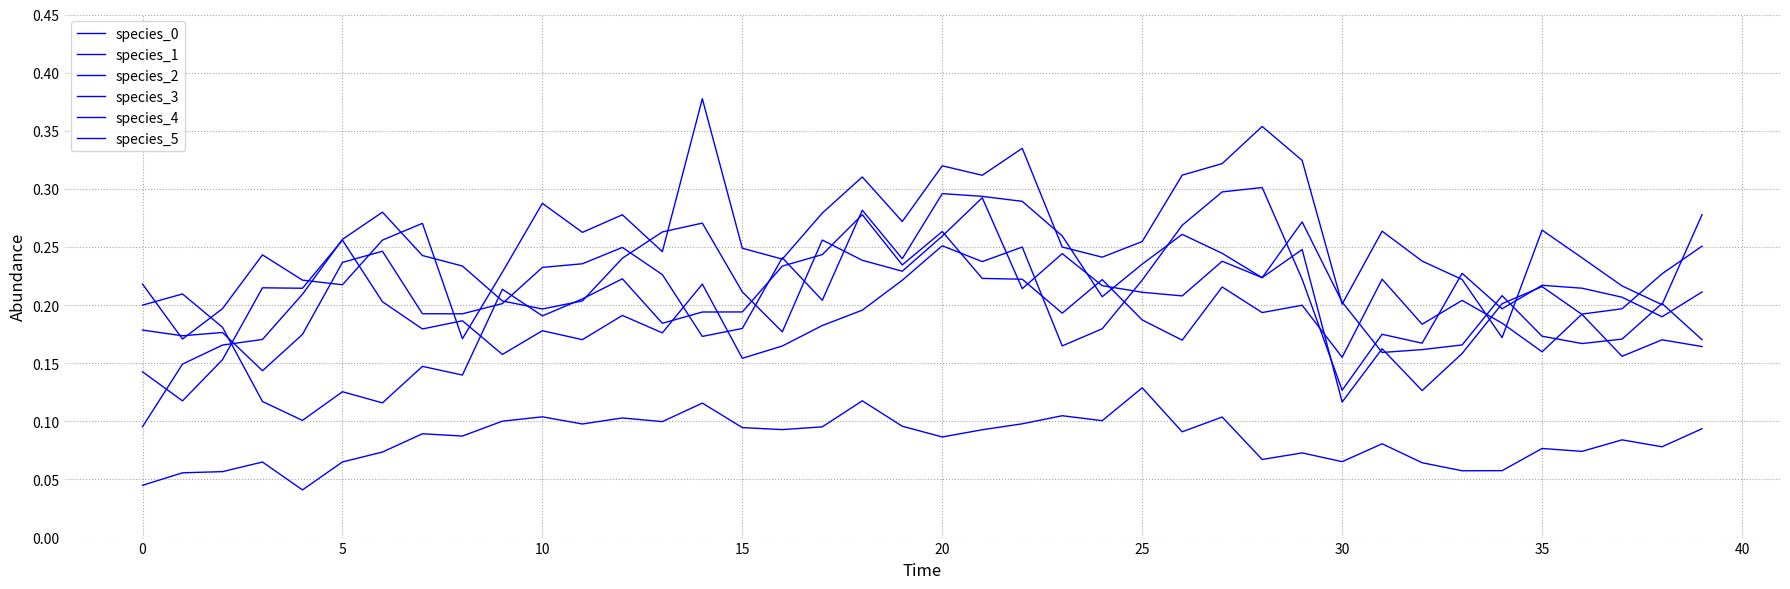

How many lines are shown in the chart?

6